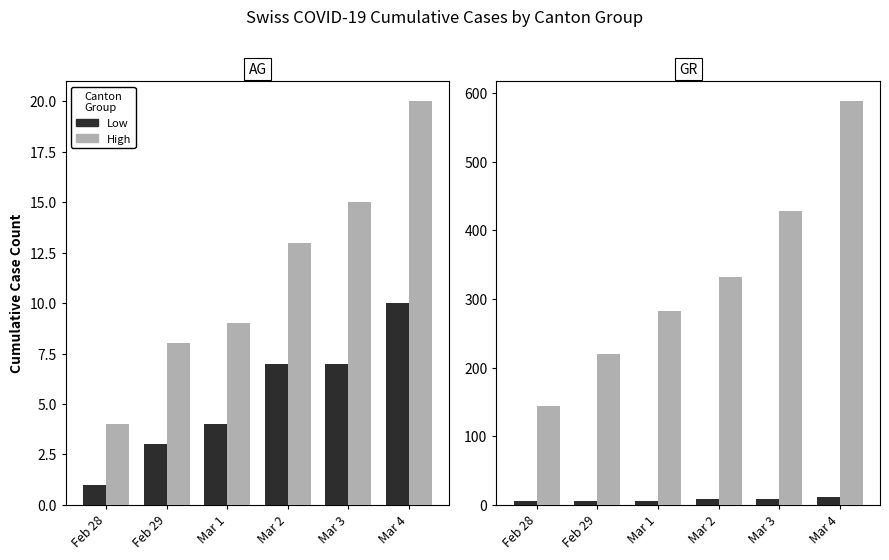

Rank the series by their maximum value, from lowest to highest.

Low, High